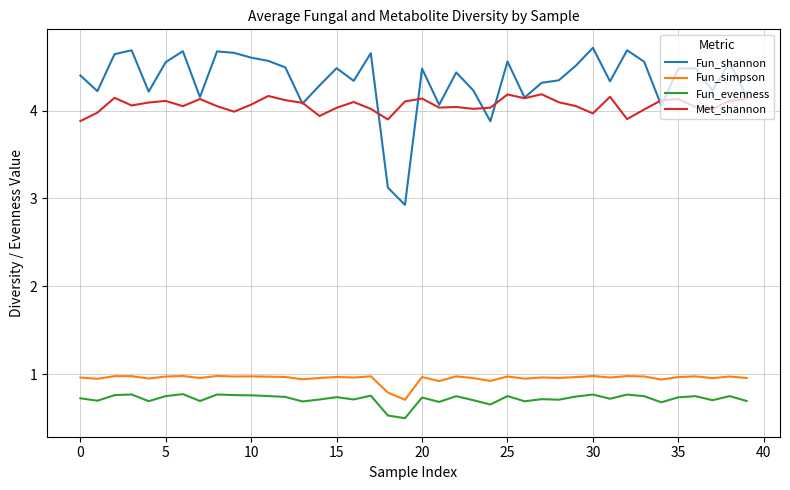

In Fun_simpson, how many points are lower than both neighbors (excluding endpoints)?

14